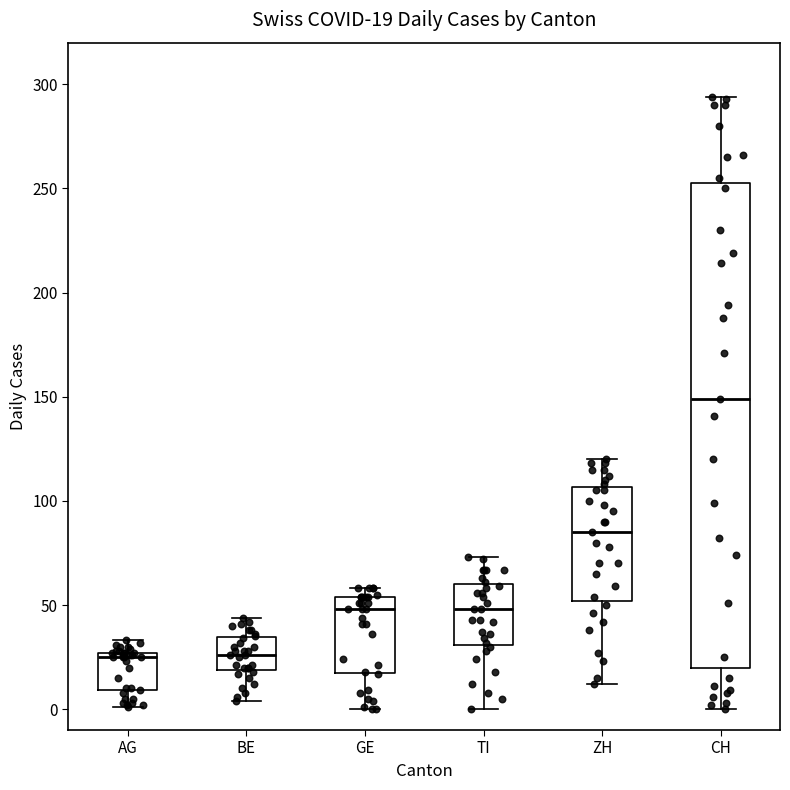

Which box's median line is the highest?

CH